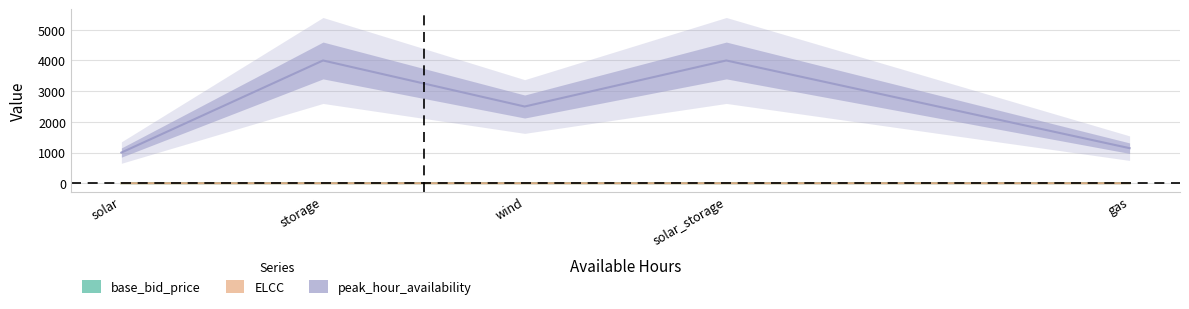

Reading right to left, what are all the values shown in this chart?

base_bid_price: gas=3.0	solar_storage=1.5	wind=2.5	storage=2.0	solar=1.0
ELCC: gas=0.7	solar_storage=0.3	wind=0.4	storage=0.6	solar=0.1
peak_hour_availability: gas=1142.9	solar_storage=4000.0	wind=2500.0	storage=4000.0	solar=1000.0